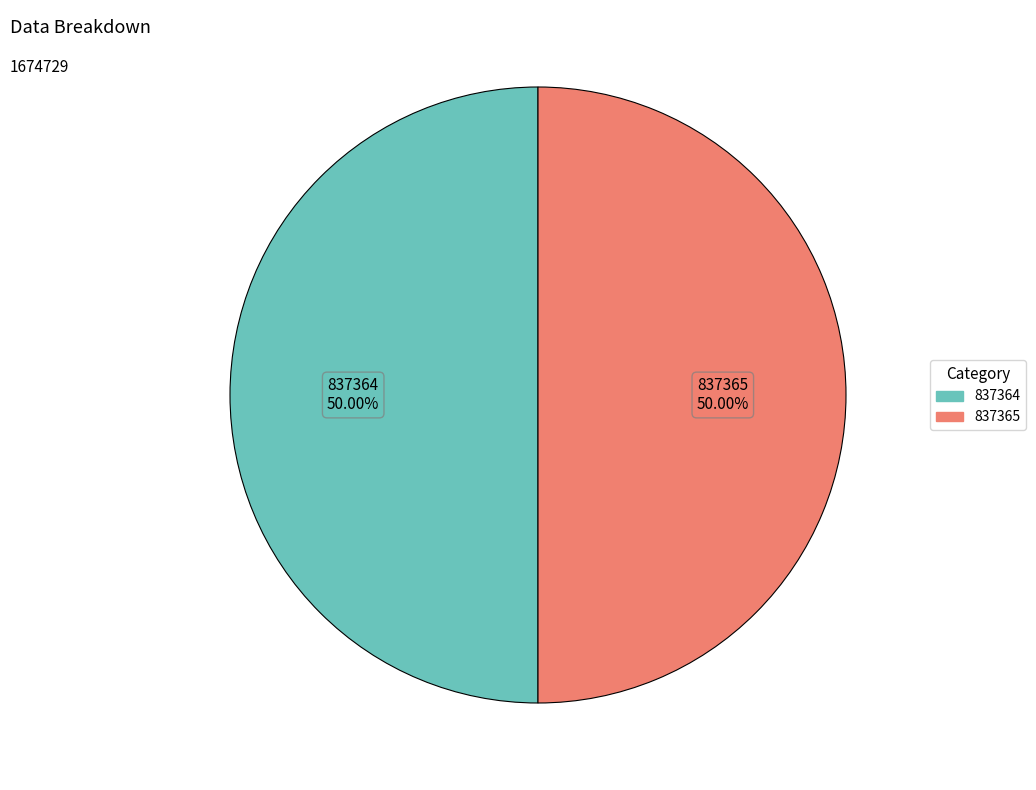

What is the ratio of the value at 837364 to the value at 837365?

1.0